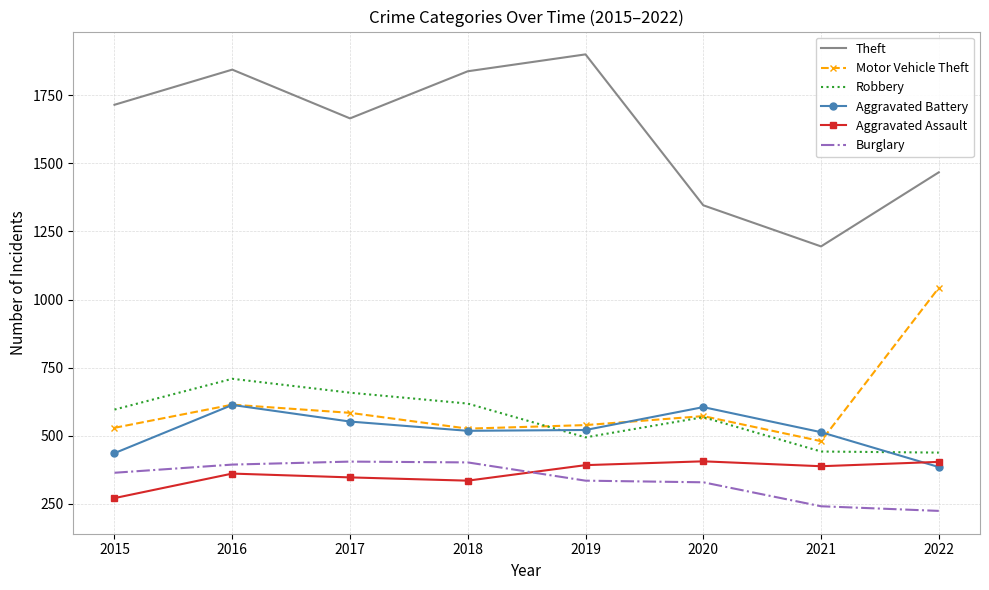

What is the spread (max minus min) of values at 2021?

954